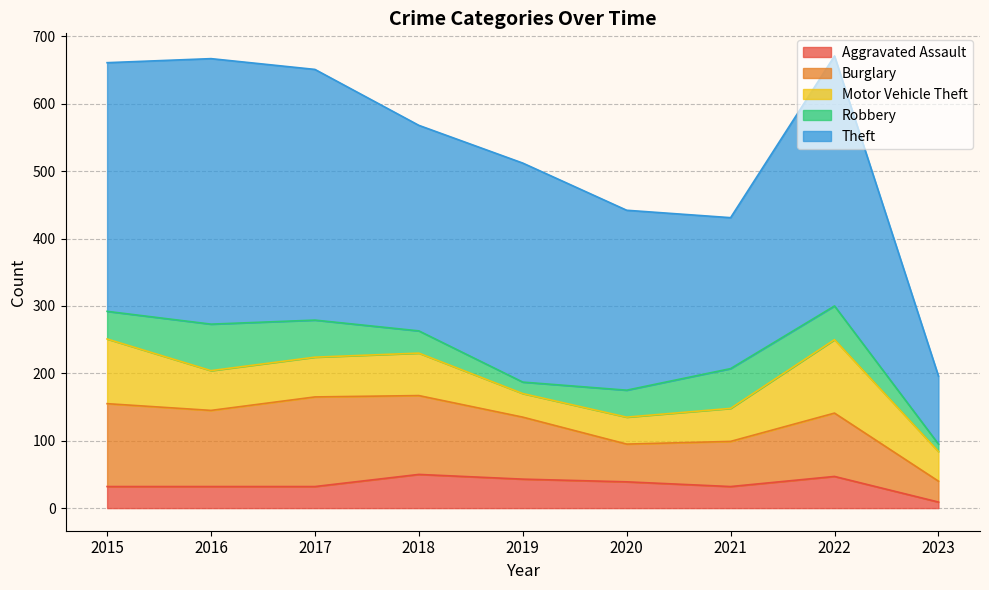

Rank the series by their maximum value, from highest to lowest.

Theft, Burglary, Motor Vehicle Theft, Robbery, Aggravated Assault